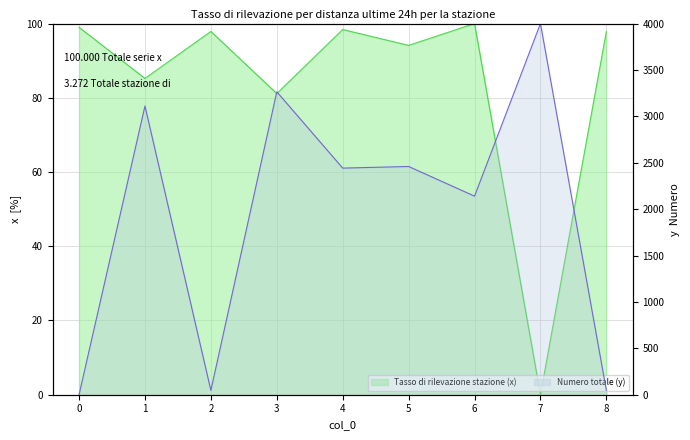

Reading left to right, what are all the values shown in this chart?

x: 0=99.0	1=85.2	2=97.9	3=81.1	4=98.4	5=94.1	6=100.0	7=0.0	8=97.9
y: 0=0.0	1=3111.4	2=46.6	3=3264.7	4=2442.2	5=2459.6	6=2139.9	7=4000.0	8=46.6